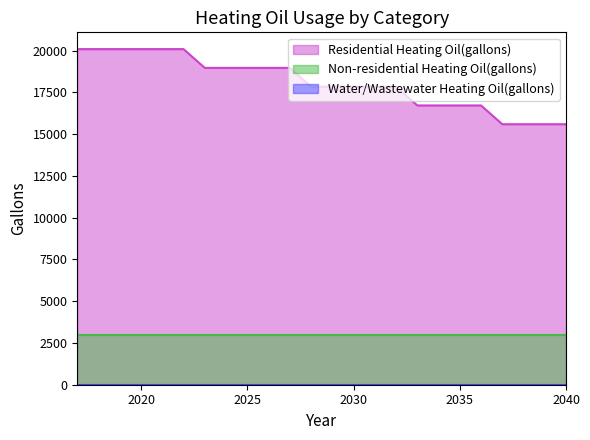

Read the Non-residential Heating Oil(gallons) value at 2032.

3000.0